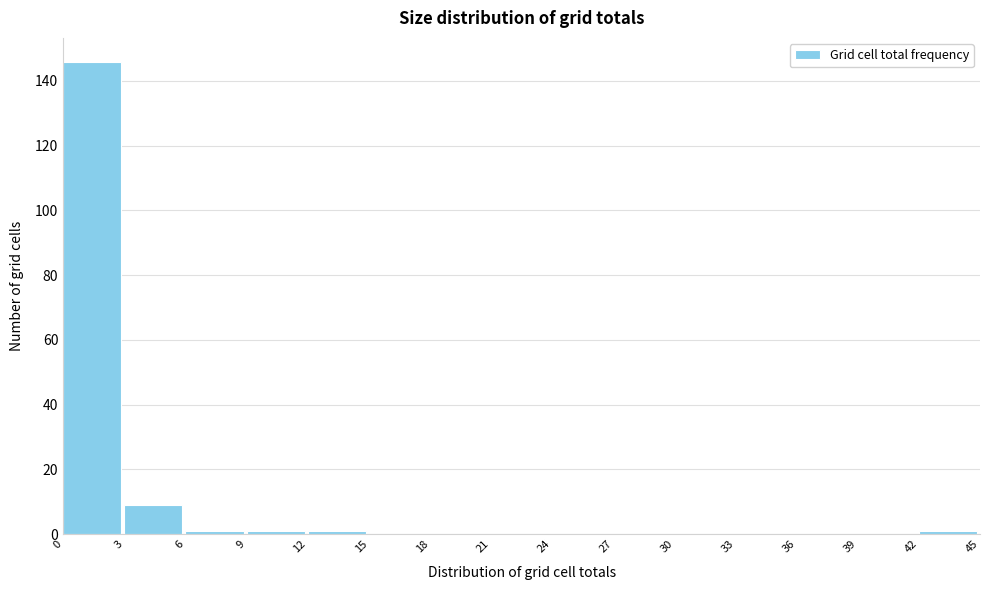

Which range on the x-axis has the tallest bar?

0 to 3